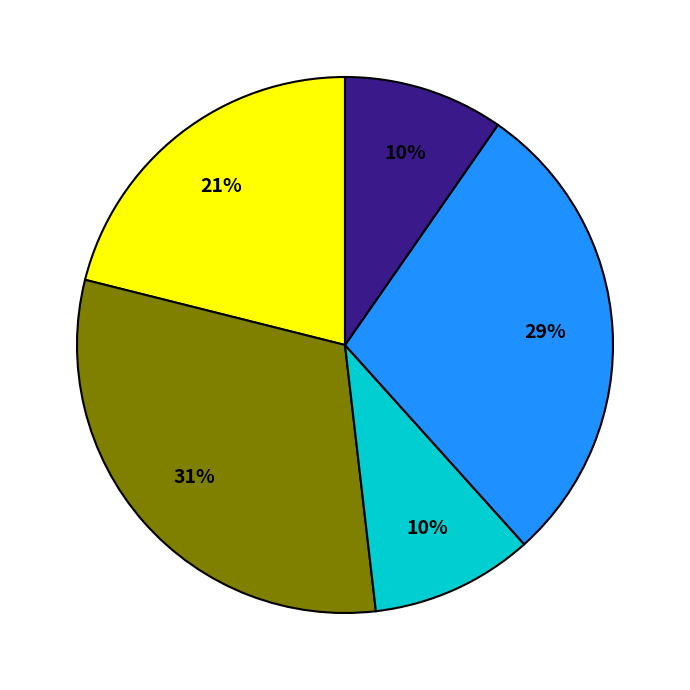

Does any single category account for the majority?

No